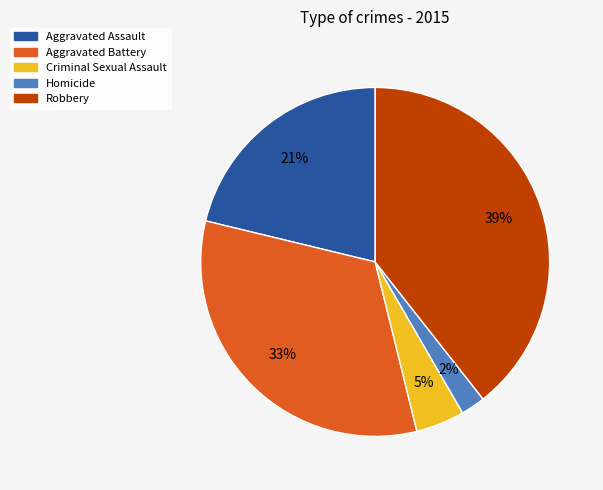

Which has a higher value, Criminal Sexual Assault or Homicide?

Criminal Sexual Assault